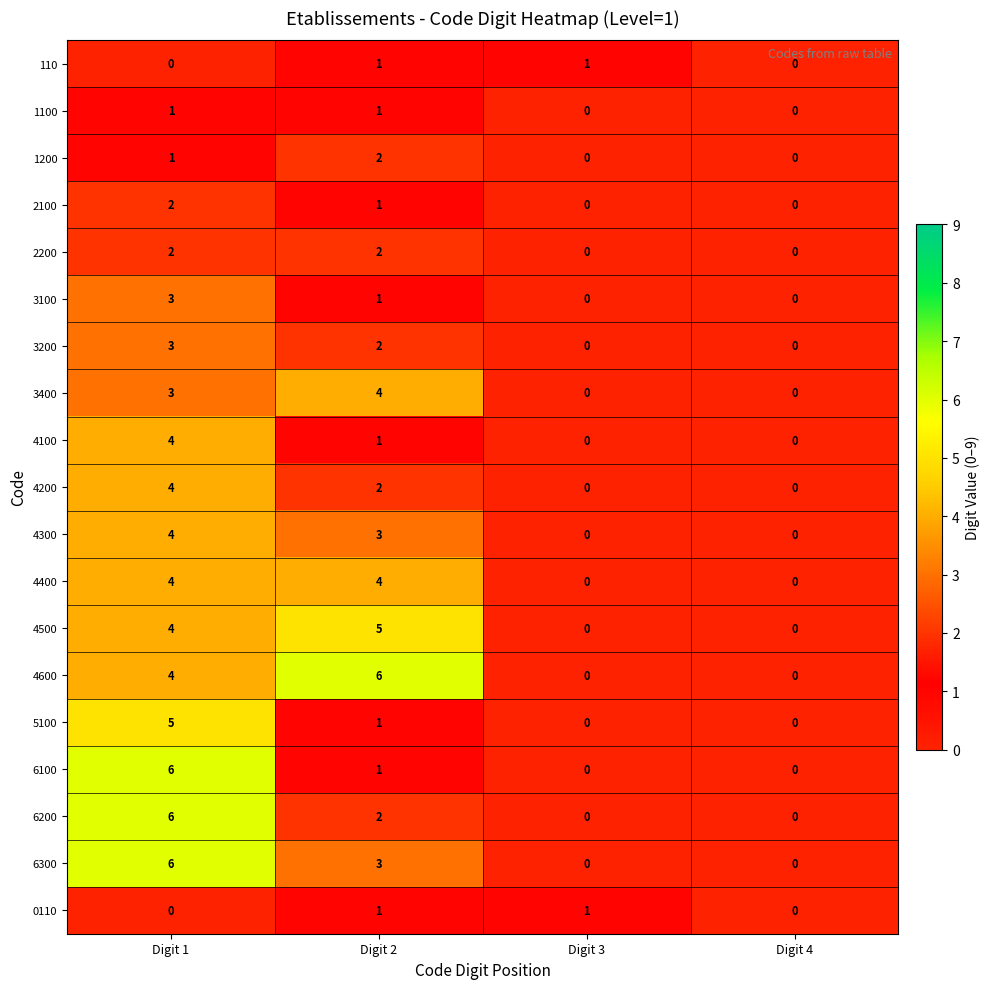

The 4300 series shows 3 at Digit 3. True or false?

False